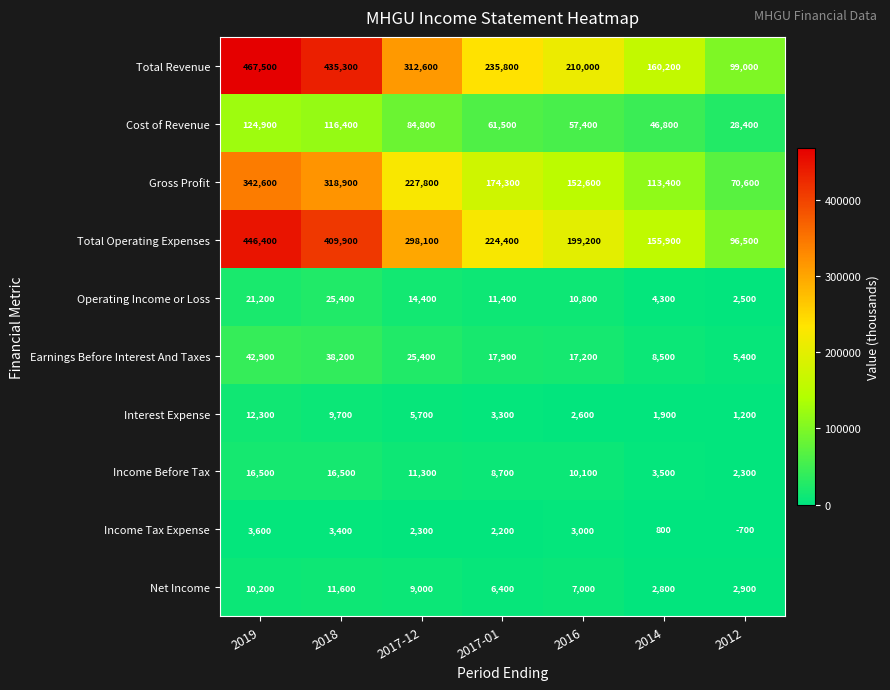

The value of Gross Profit at 2017-01 is 174300. True or false?

True